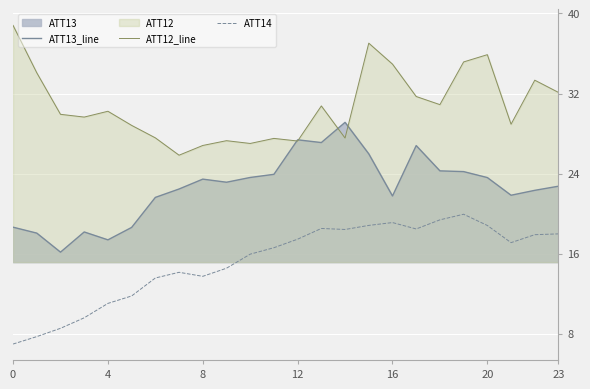

Rank the series at 20 from highest to lowest value.

ATT12_line, ATT13_line, ATT14